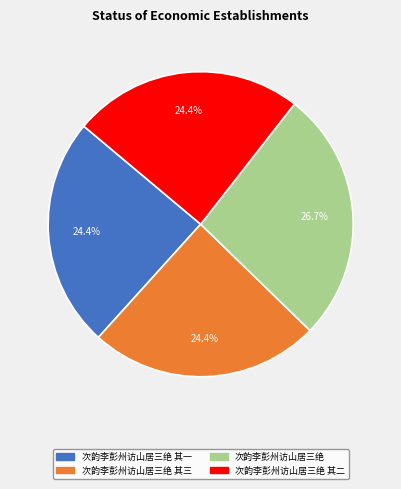

Count the number of slices in the pie.

4